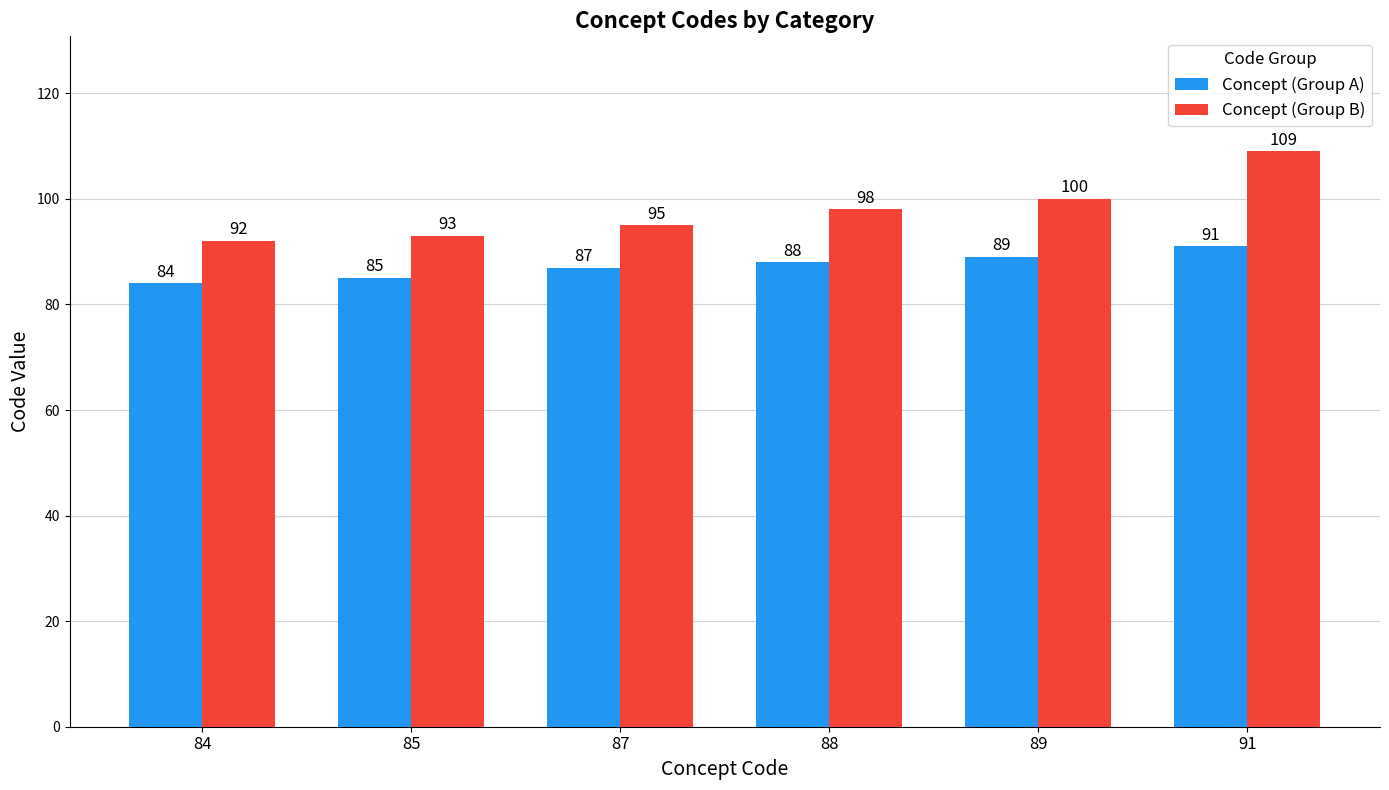

Does the chart contain any negative values?

No